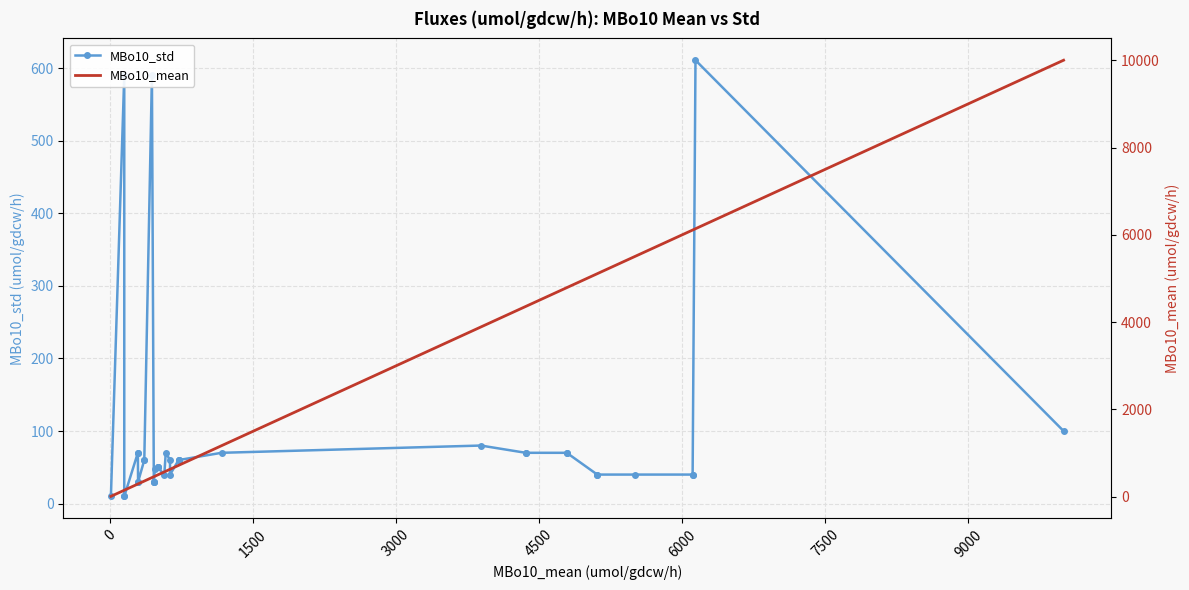

How many data points in MBo10_std are above 60?

13